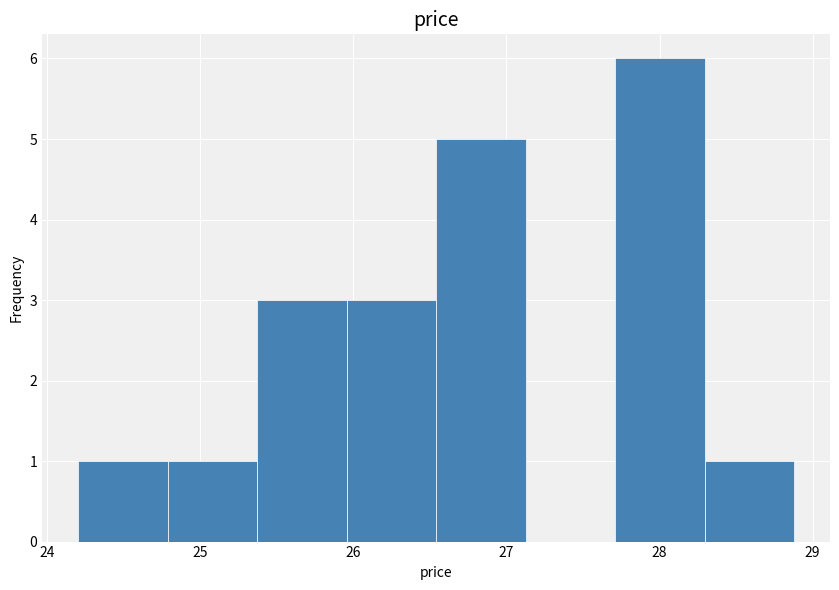

Over which range of the x-axis is the bar tallest?

27.7 to 28.3